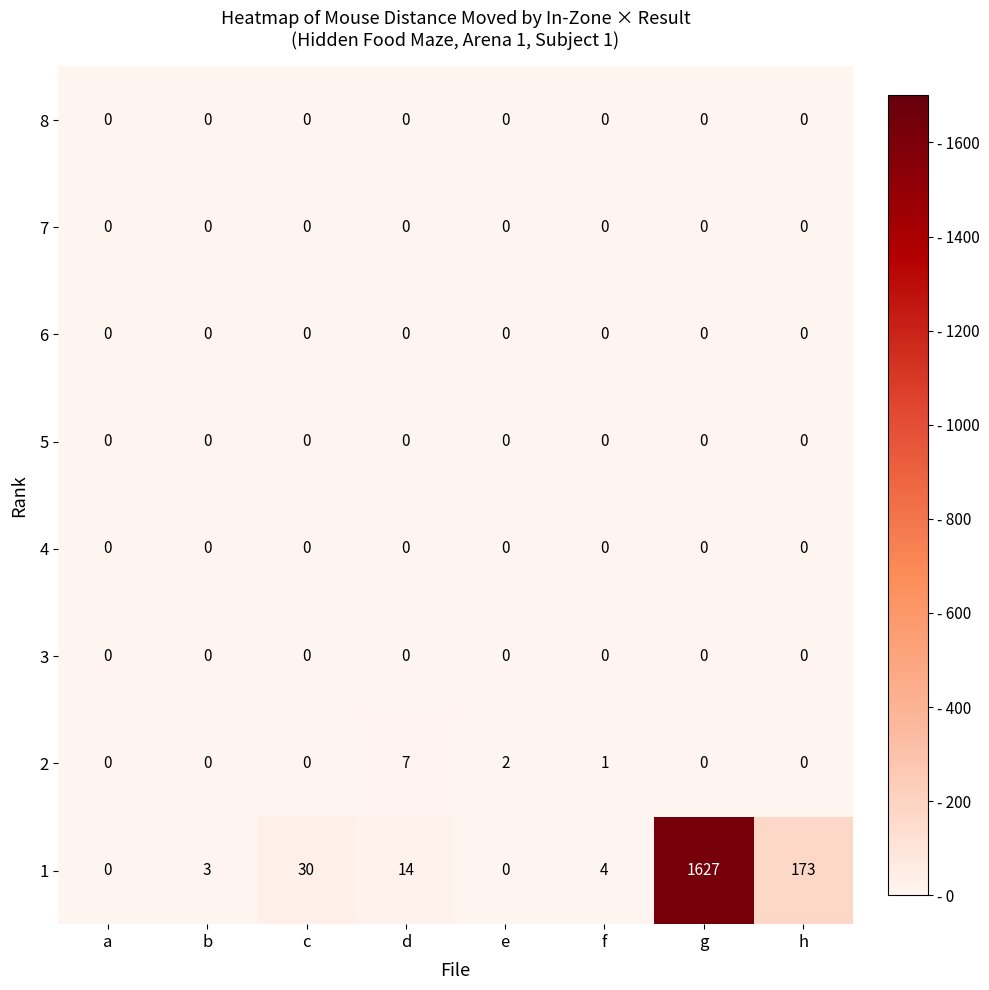

Which category has the highest value across all series?

g